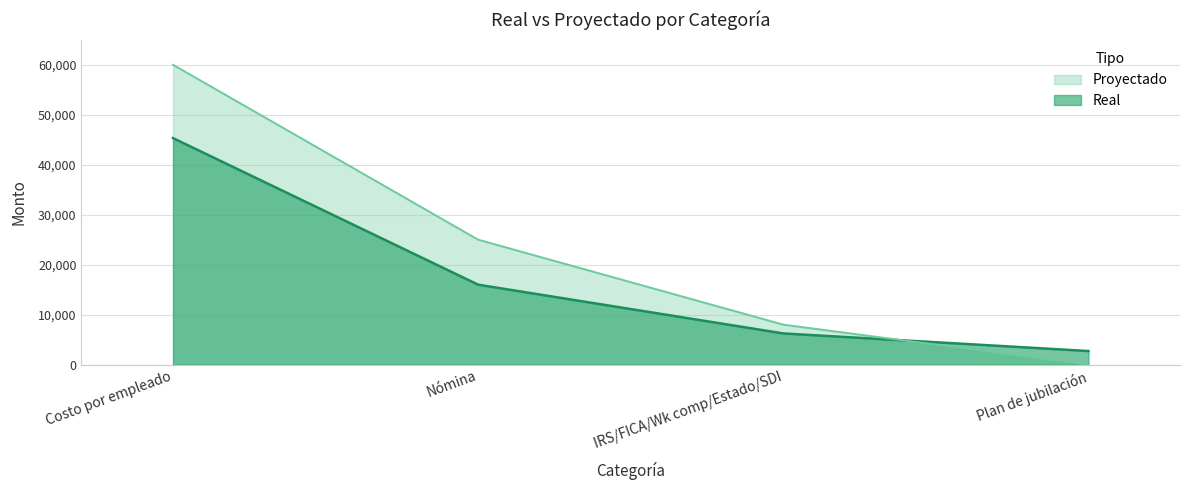

What is the sum of the Real values at Costo por empleado and Nómina?

61325